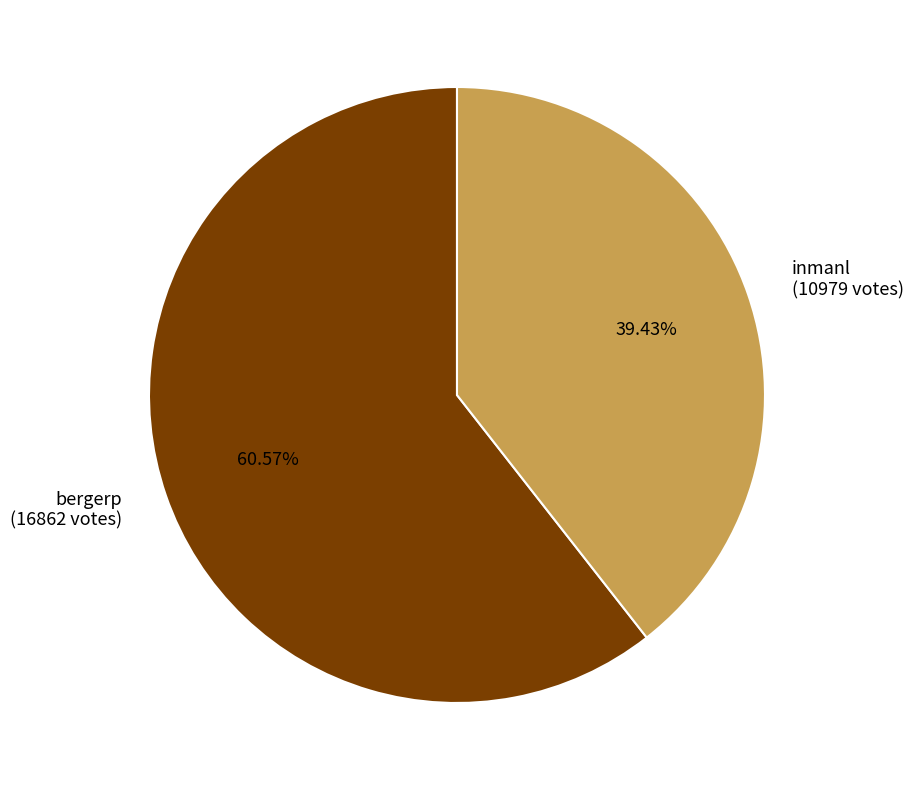

Rank the categories by value from highest to lowest.

bergerp, inmanl